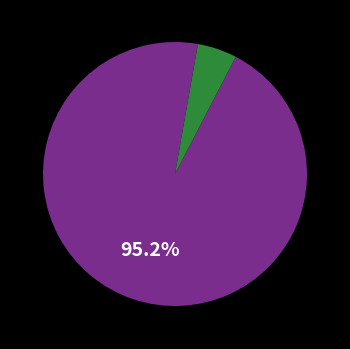

Is there a majority slice in this chart?

Yes